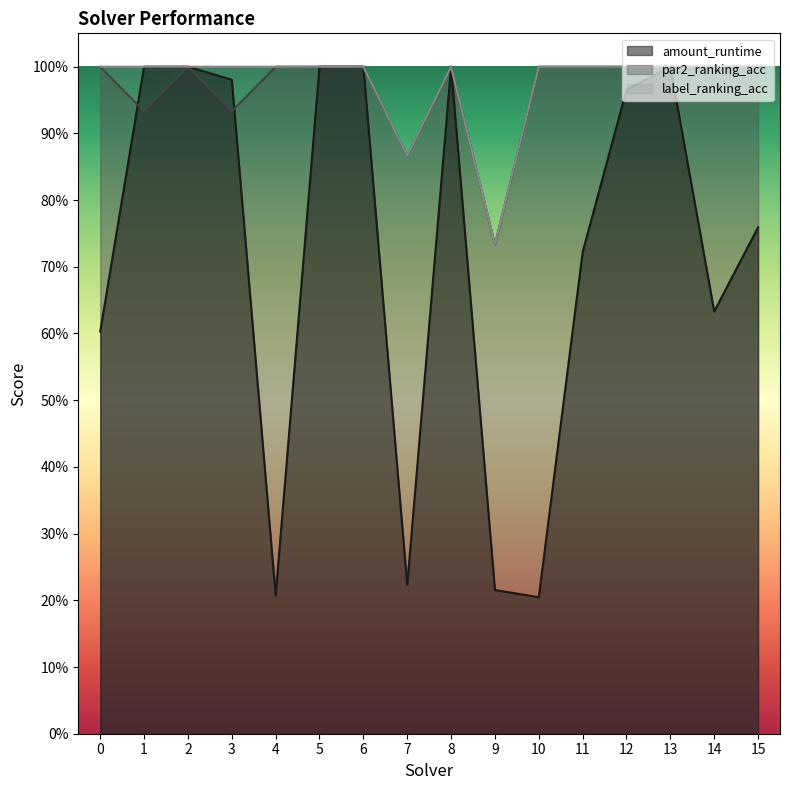

How many interior local peaks does the amount_runtime series have?

2